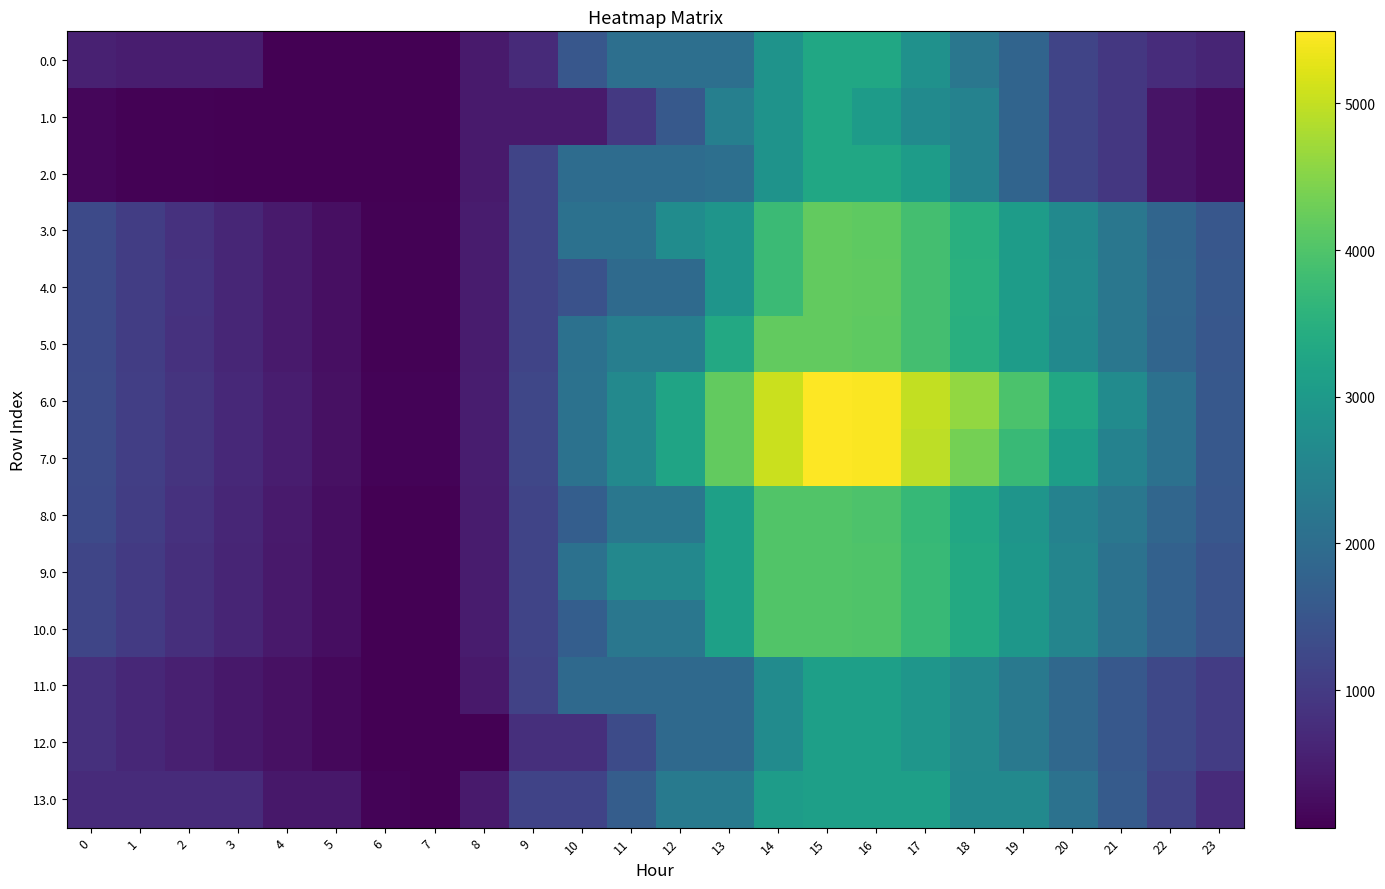

What is the difference between the highest and lowest values at 14?

2364.0